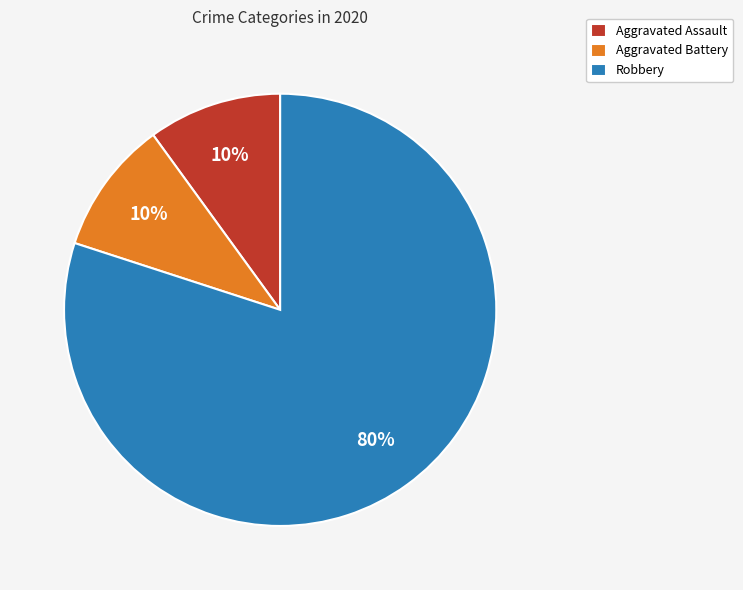

How many segments does this pie chart have?

3